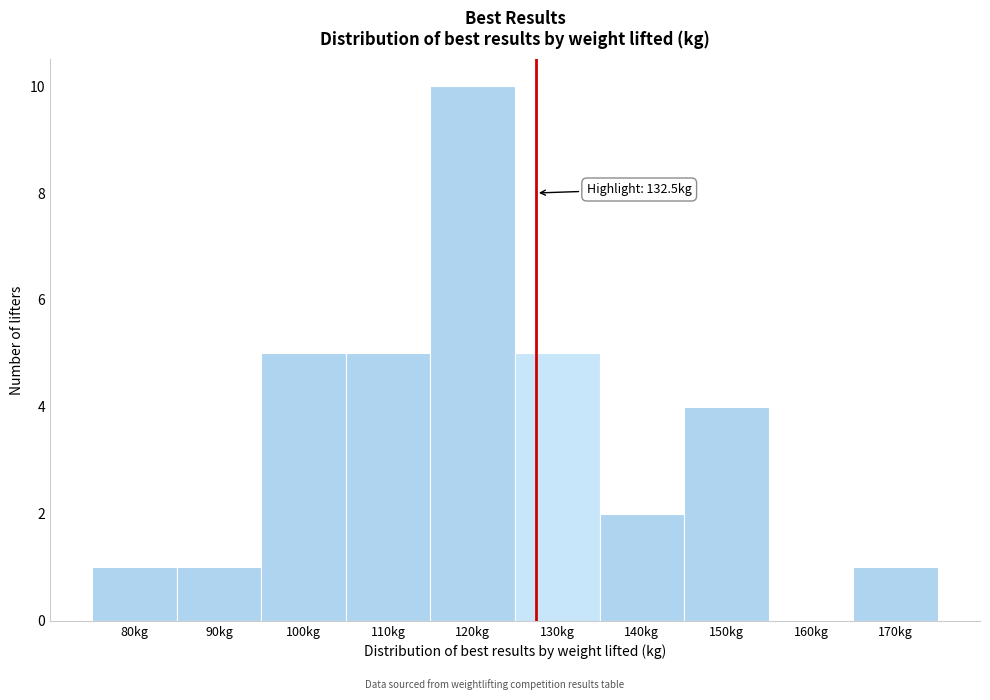

Reading left to right, list all the values displayed in this chart.

80kg=1	90kg=1	100kg=5	110kg=5	120kg=10	130kg=5	140kg=2	150kg=4	160kg=0	170kg=1